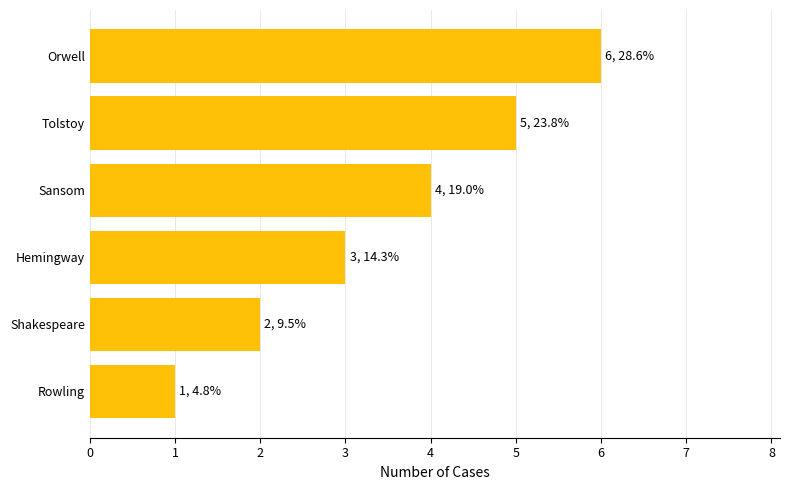

True or false: the data shows 1 at Hemingway.

False